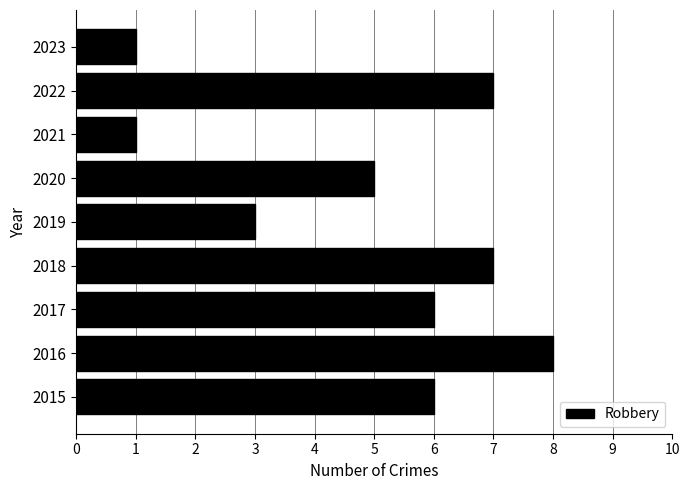

What is the maximum value shown in the chart?

8